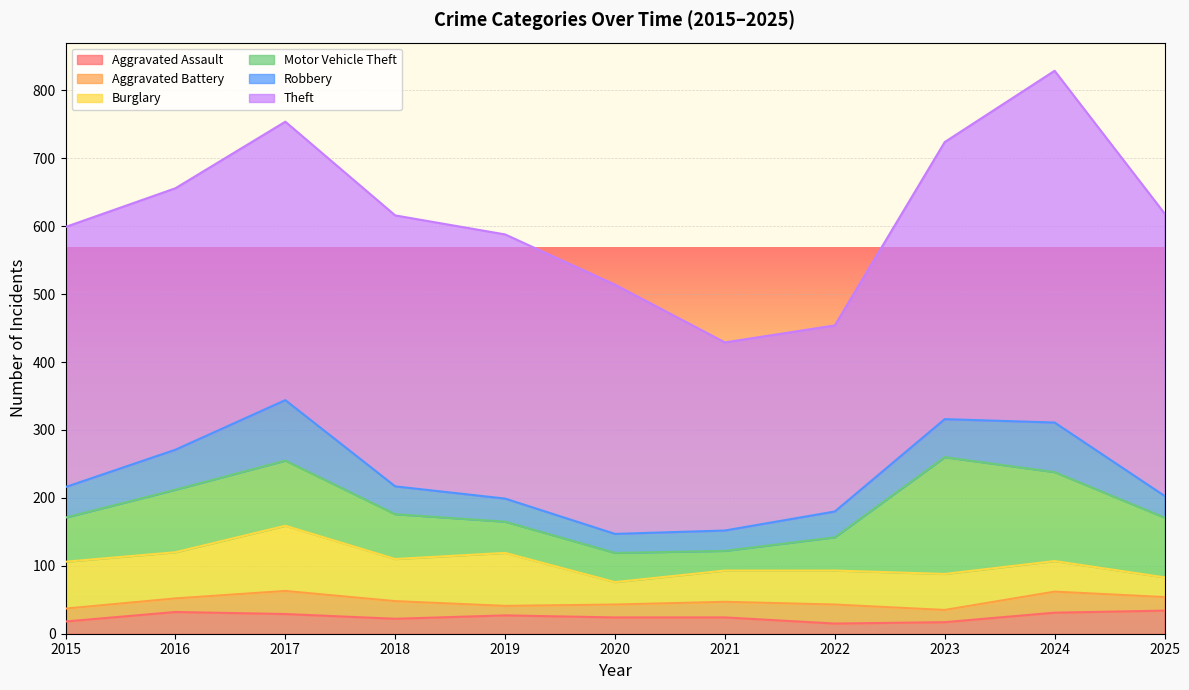

True or false: Motor Vehicle Theft and Aggravated Assault cross at least once.

False